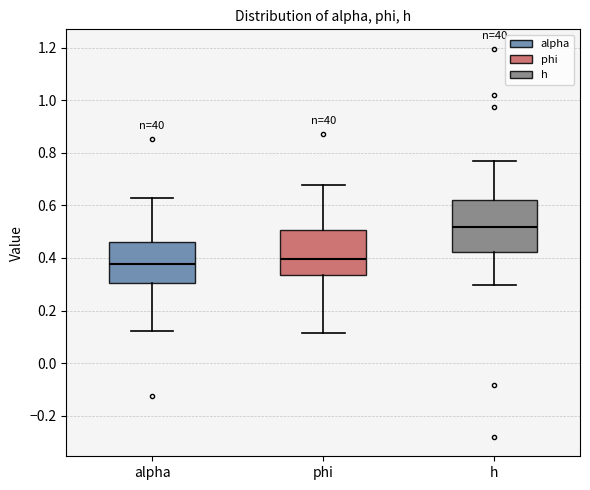

Reading left to right, read every box against the y-axis: the position of its median line, the range the box covers, and the ends of its whiskers. The values are not printed on the chart, so give them approximately, as read against the axis.

alpha: median 0.38, box 0.30 to 0.46, whiskers 0.12 to 0.62
phi: median 0.40, box 0.34 to 0.50, whiskers 0.12 to 0.68
h: median 0.52, box 0.42 to 0.62, whiskers 0.30 to 0.78